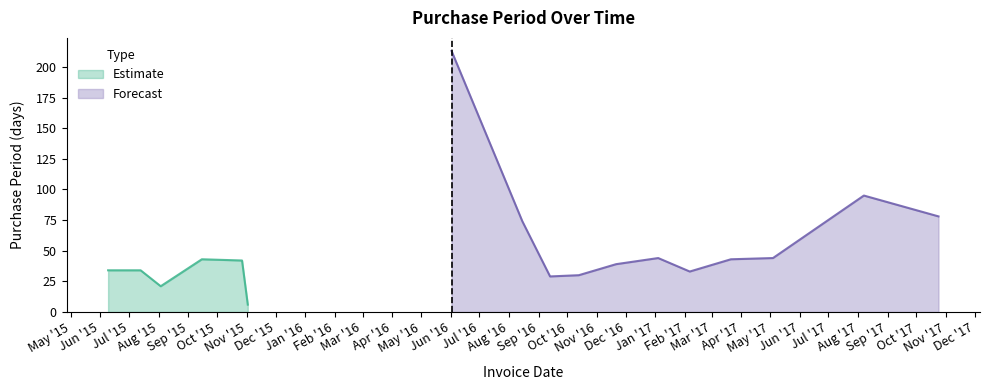

Reading right to left, extract all data points from this chart.

2017-10-24=78	2017-08-07=95	2017-05-04=44	2017-03-21=43	2017-02-06=33	2017-01-04=44	2016-11-21=39	2016-10-13=30	2016-09-13=29	2016-08-15=74	2016-06-02=213	2015-11-02=6	2015-10-27=42	2015-09-15=43	2015-08-03=21	2015-07-13=34	2015-06-09=34